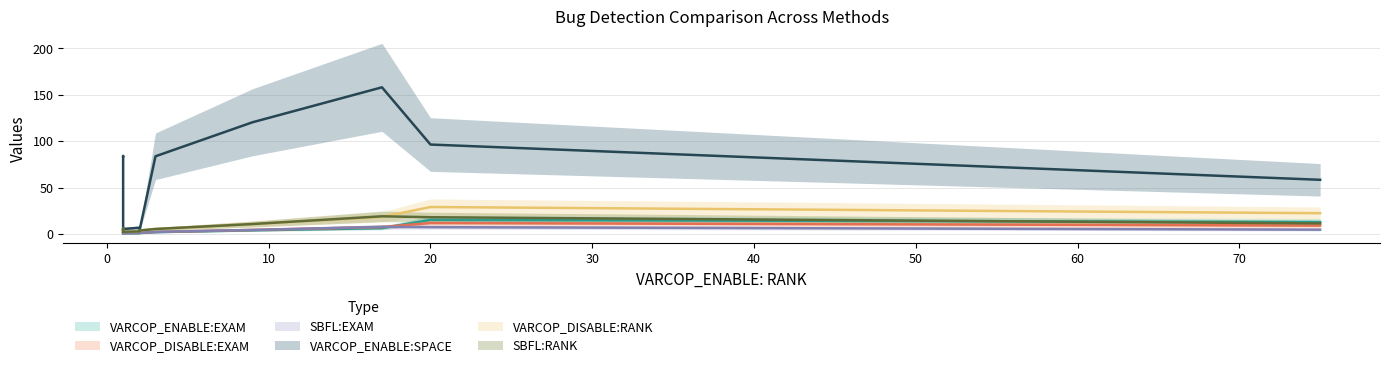

True or false: SBFL:EXAM has a value of 0.5 at 2.

False